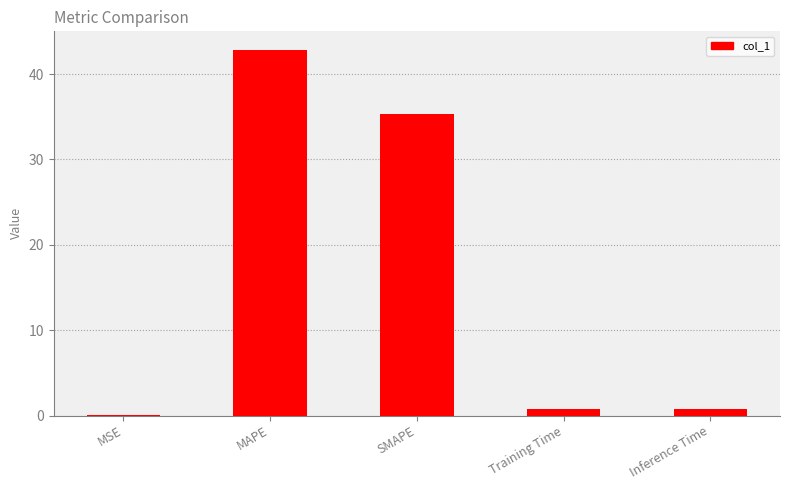

Are the bars grouped side by side (vs. stacked)?

No